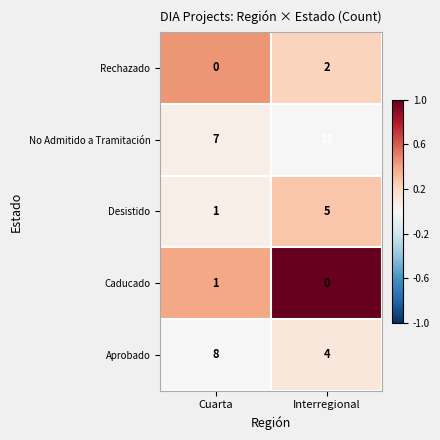

What is the difference between the Aprobado values at Interregional and Cuarta?

4